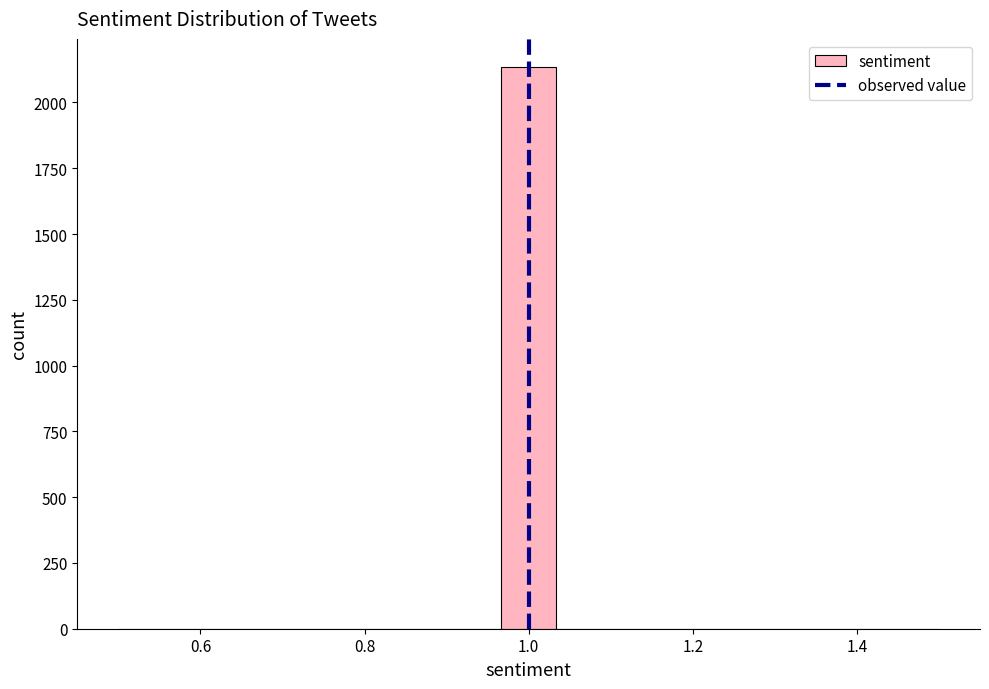

Read against the x-axis, roughly where is the centre of the tallest bar?

1.00